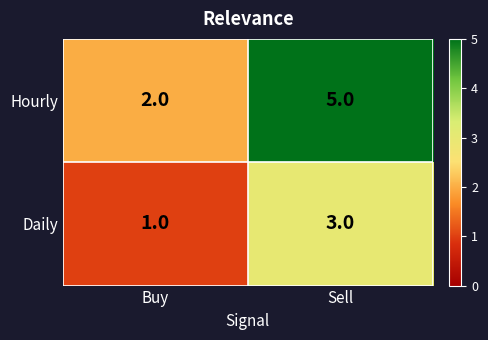

At Sell, list the series in order from smallest to largest.

Daily, Hourly